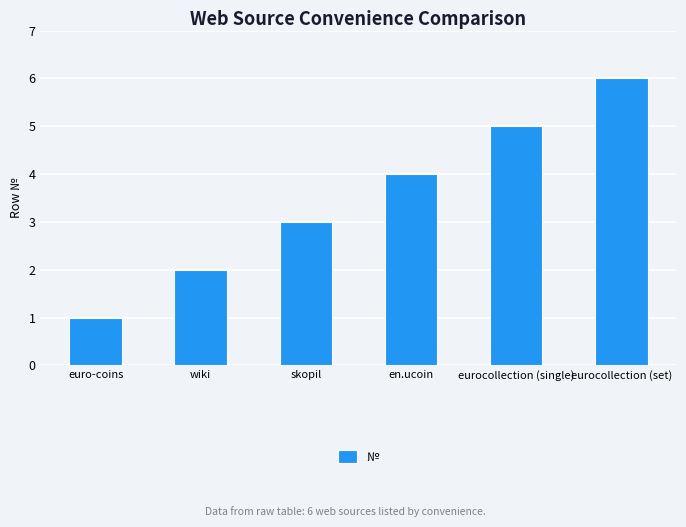

What is the maximum value shown in the chart?

6